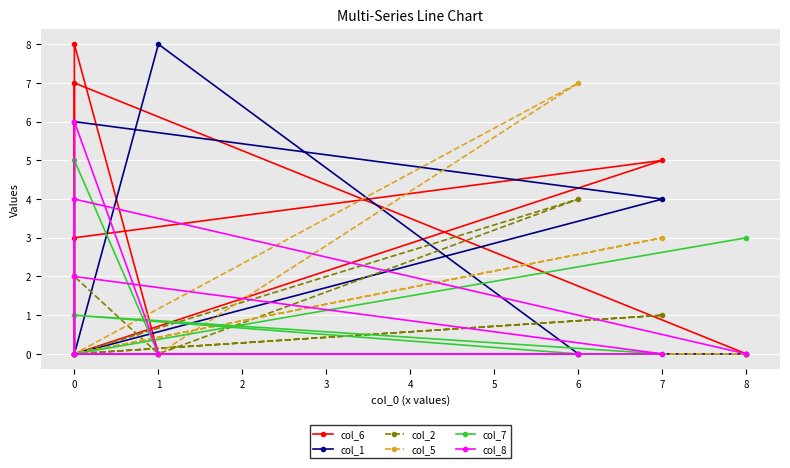

What is the difference between the second highest and second lowest values in the col_8 series?

4